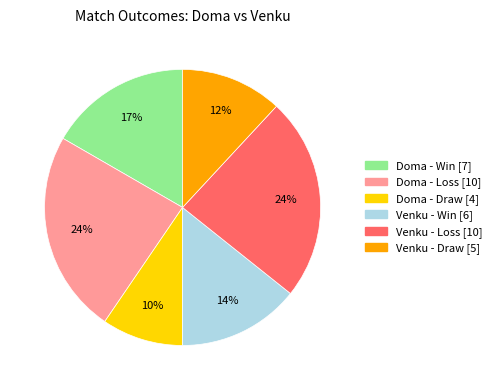

To the nearest percent, what is the difference between the largest and smallest slice percentages?

14%